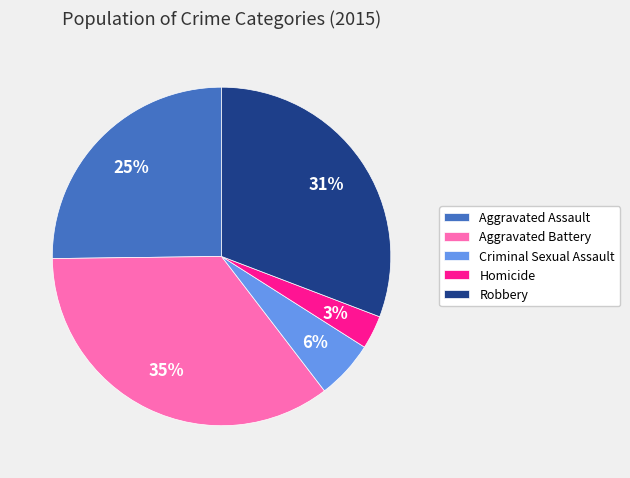

To the nearest percent, what percentage of the pie is Aggravated Assault?

25%